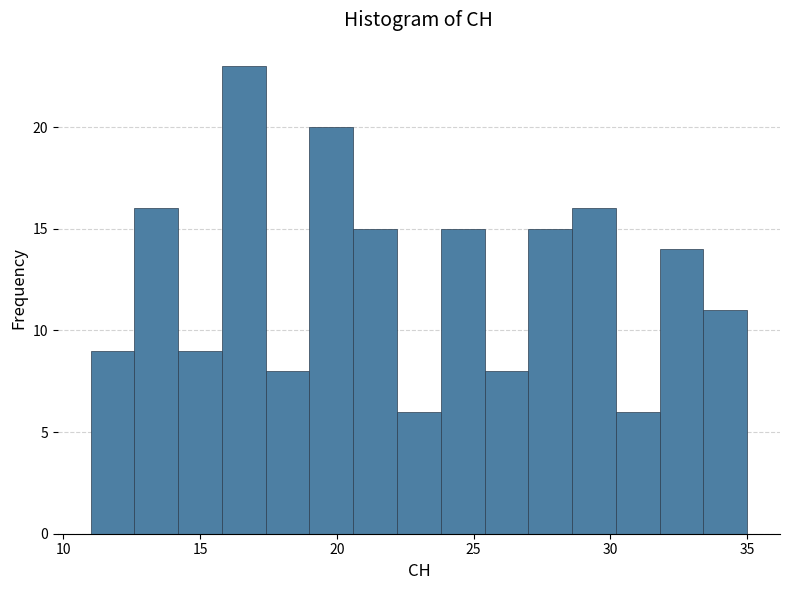

Around what value on the x-axis is the tallest bar? Give the approximate position of its centre, as read against the axis.

16.5